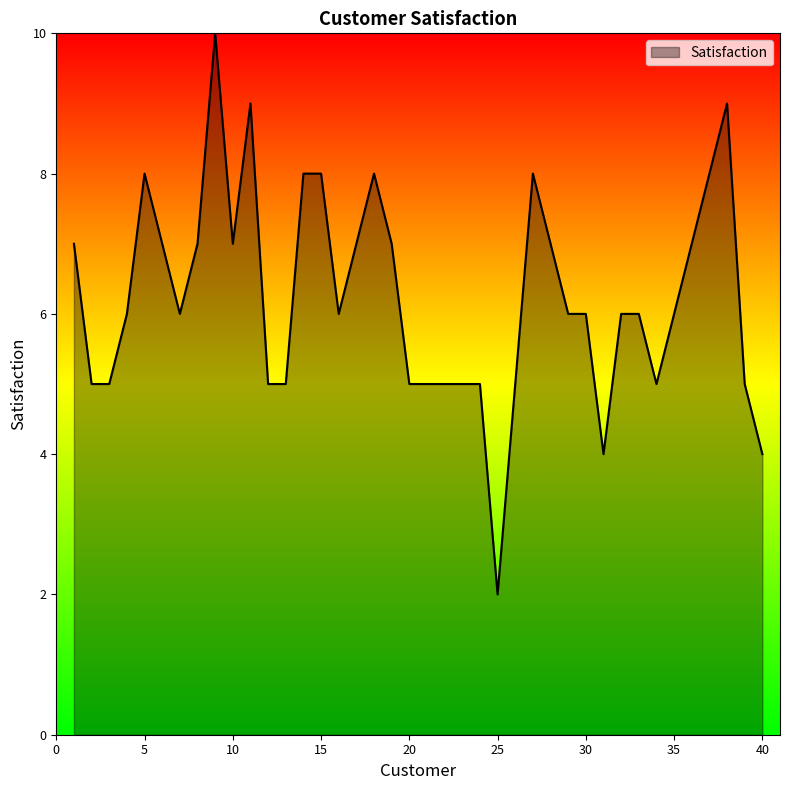

What is the difference between the maximum and minimum values?

8